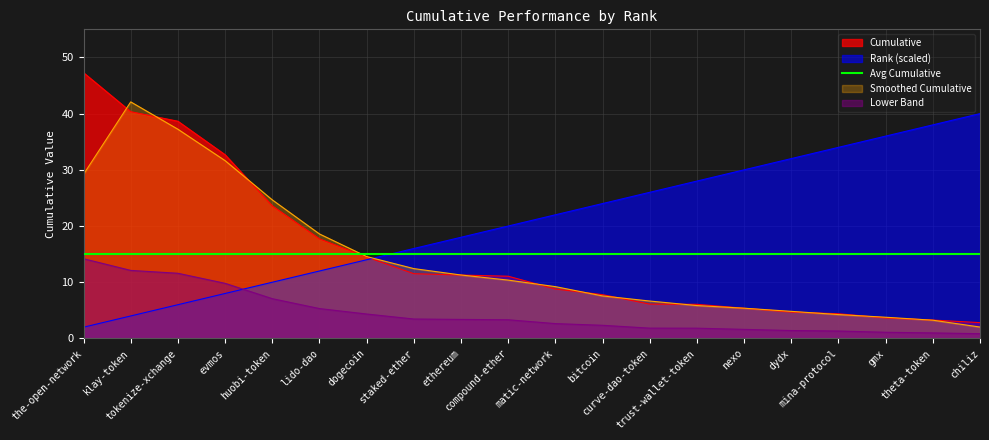

The value at dydx is 1.4. True or false?

True